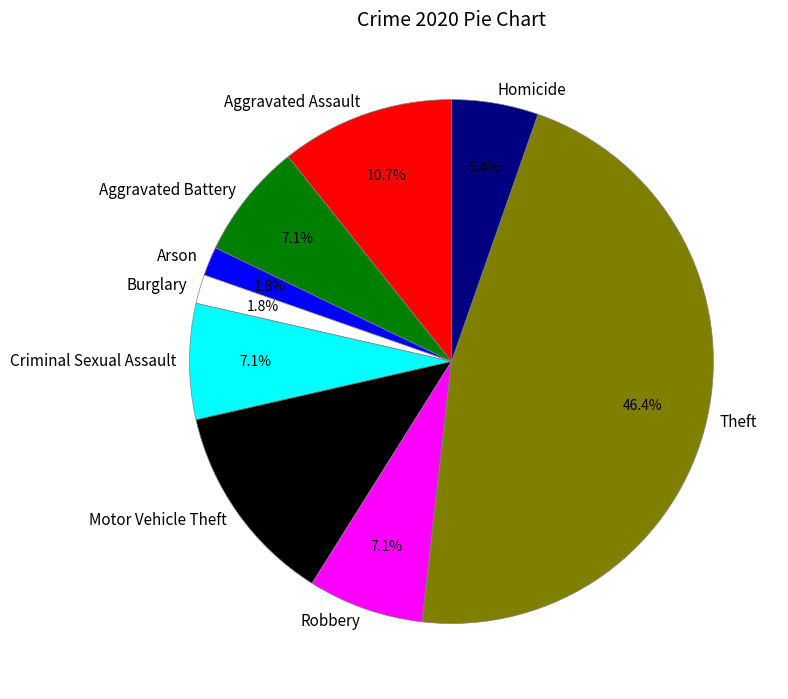

How many slices are in this pie chart?

9